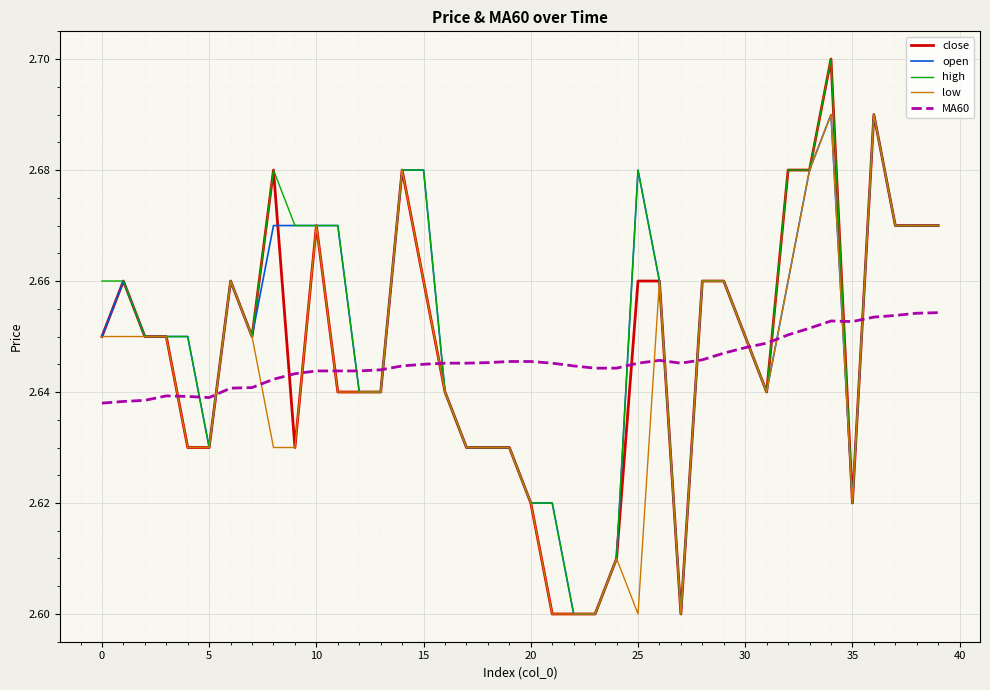

After their last crossing, which series has the higher values: MA60 or open?

open